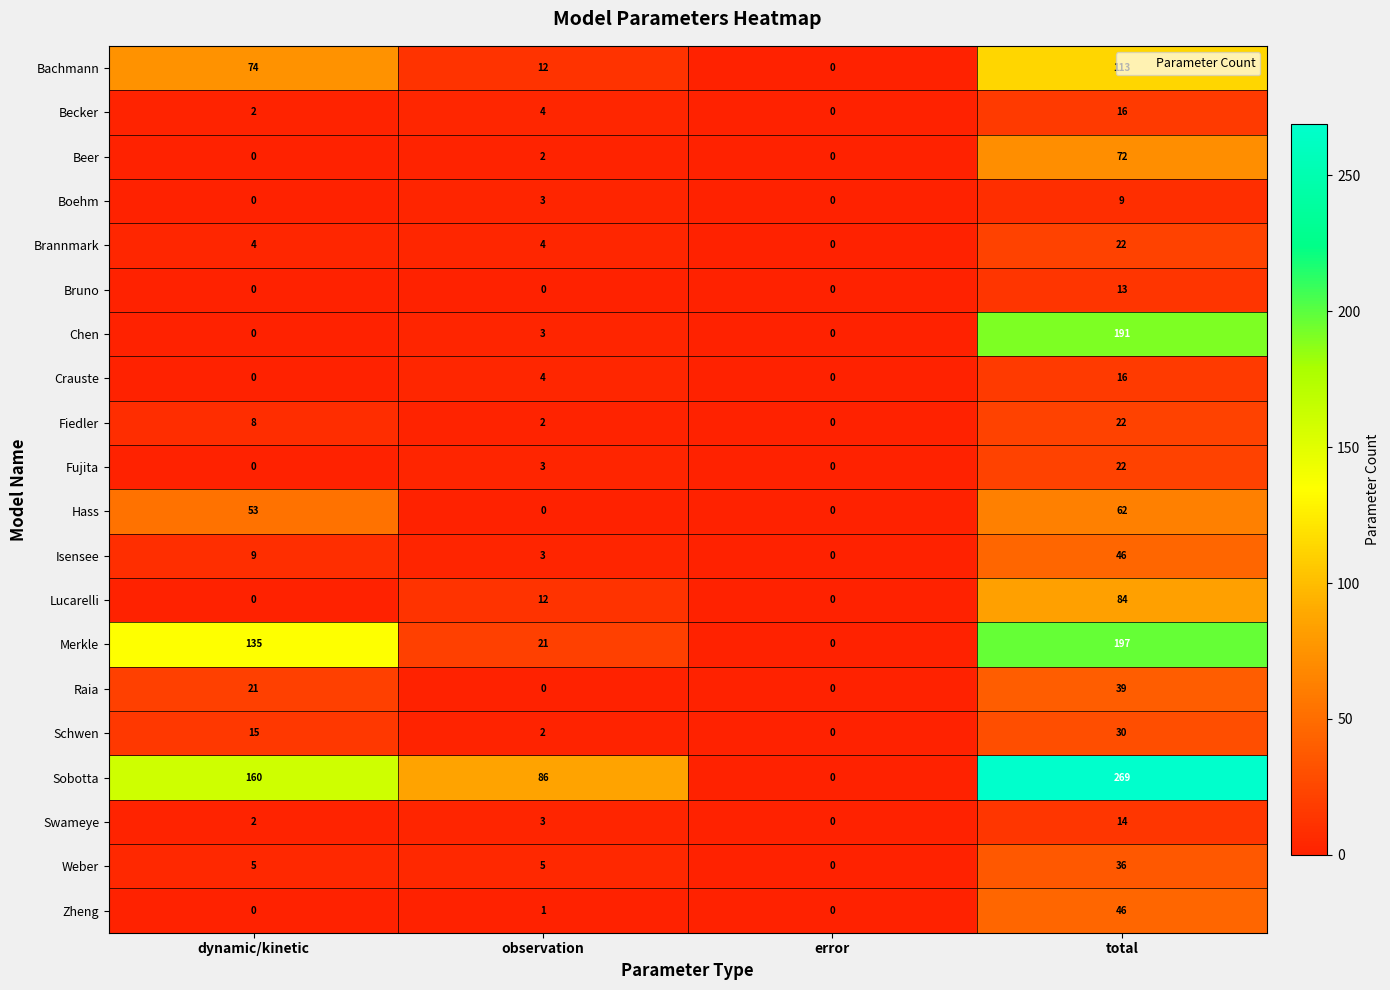

Which series changed the most between observation and total?

Chen